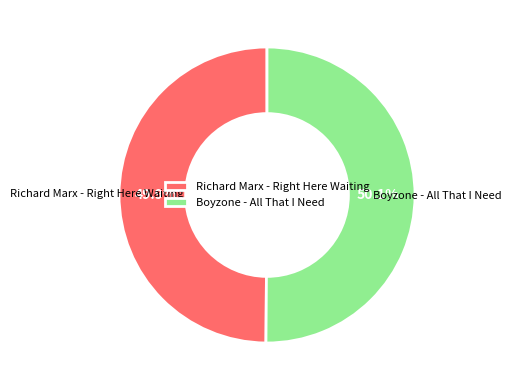

How many slices are in this pie chart?

2